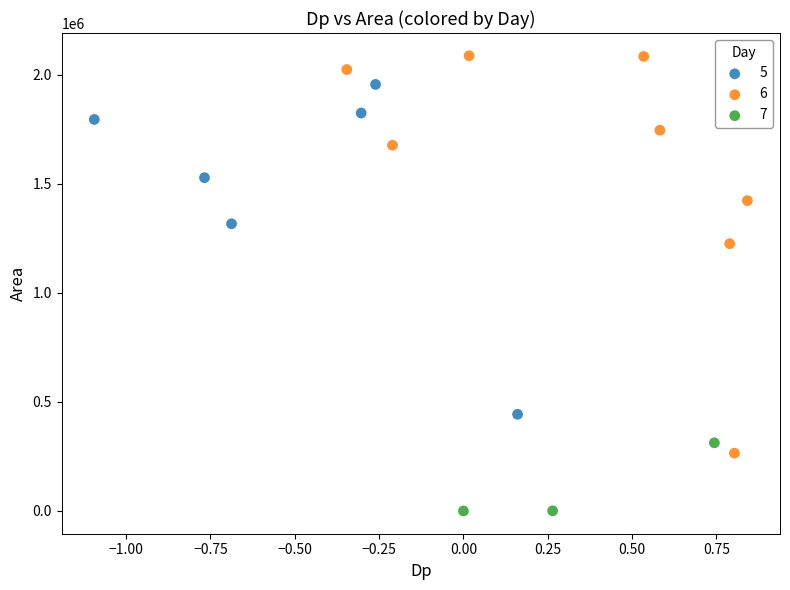

Which series contains the highest Y value?

6